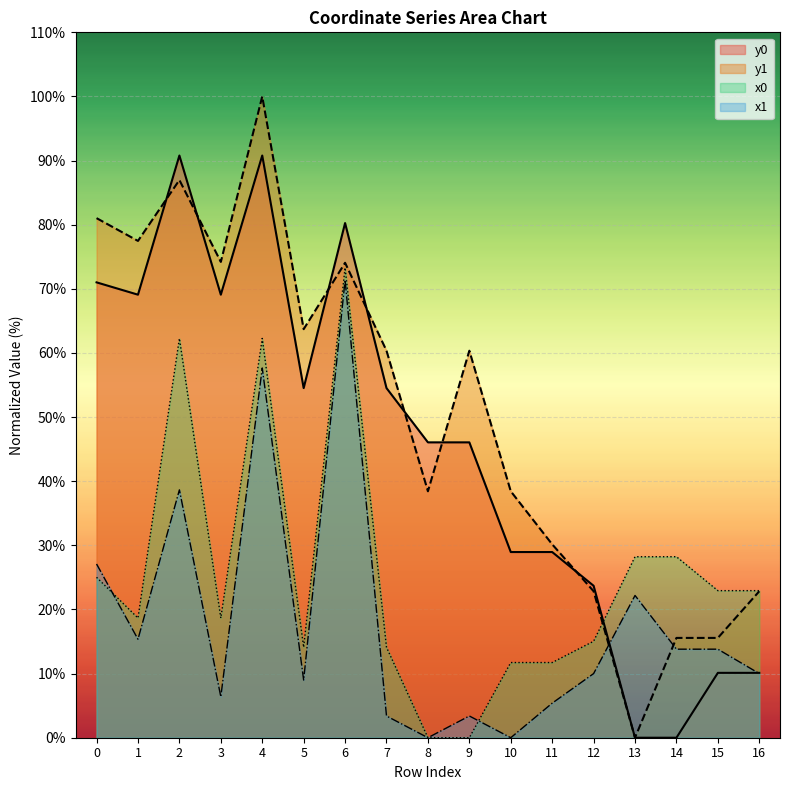

Which label corresponds to the largest value in the chart?

4